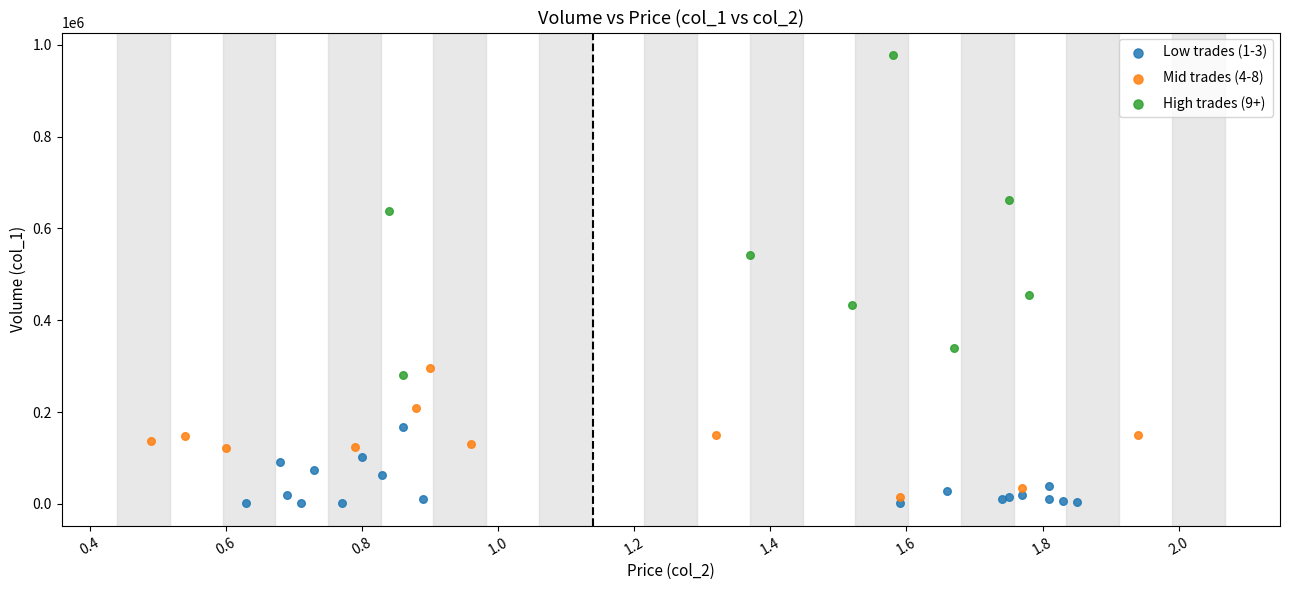

Which series reaches the maximum Y coordinate?

High trades (9+)